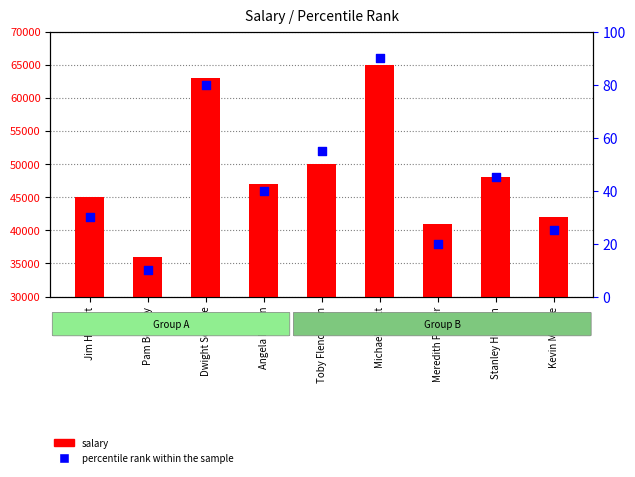

What are all the series names shown in the legend?

salary, percentile rank within the sample